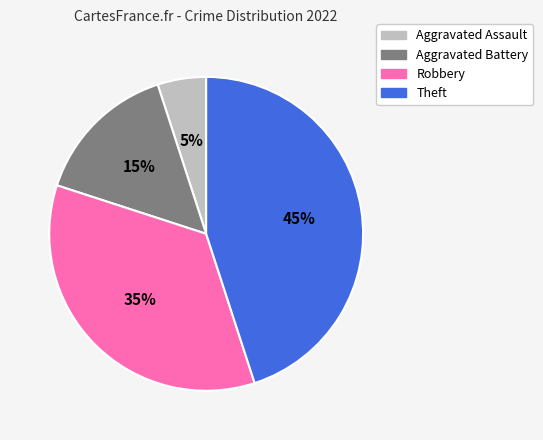

To the nearest percent, what is the difference between the largest and smallest slice percentages?

40%